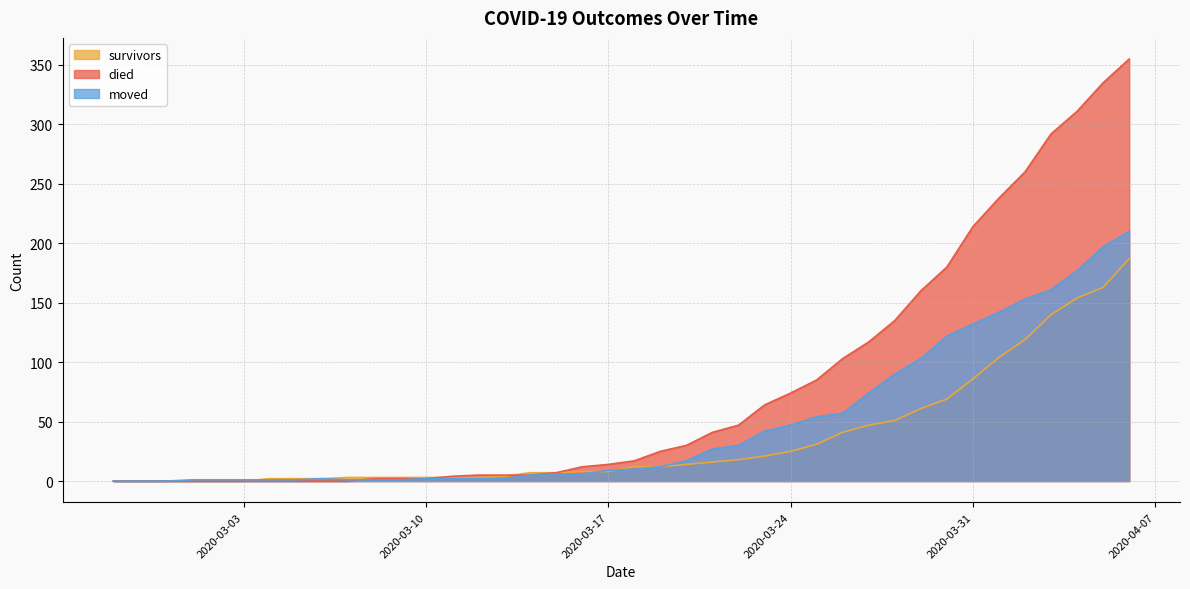

Where is the first local maximum for moved?

2020-03-06